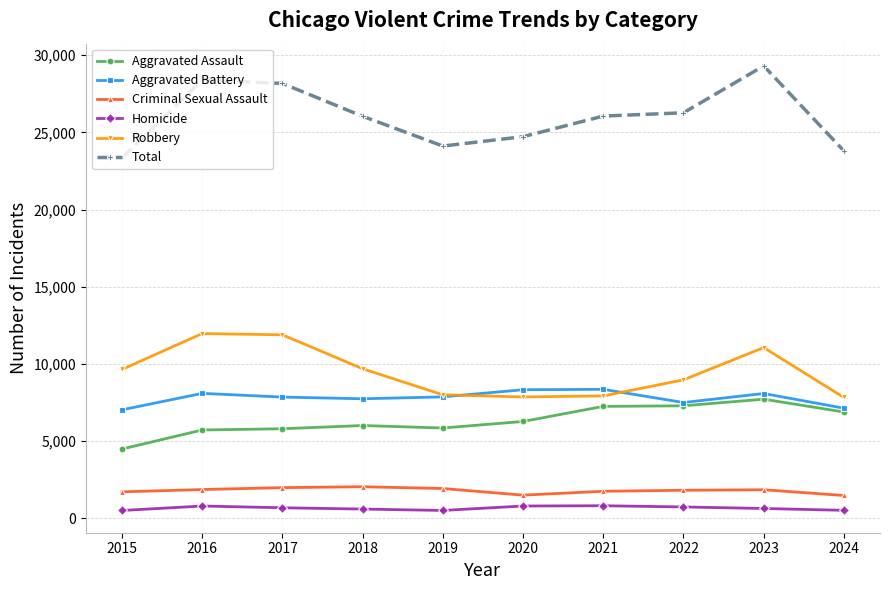

At how many categories does at least one series exceed 18357?

10